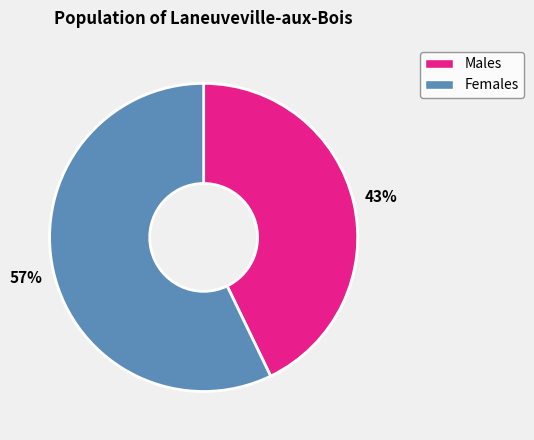

Count the number of slices in the pie.

2